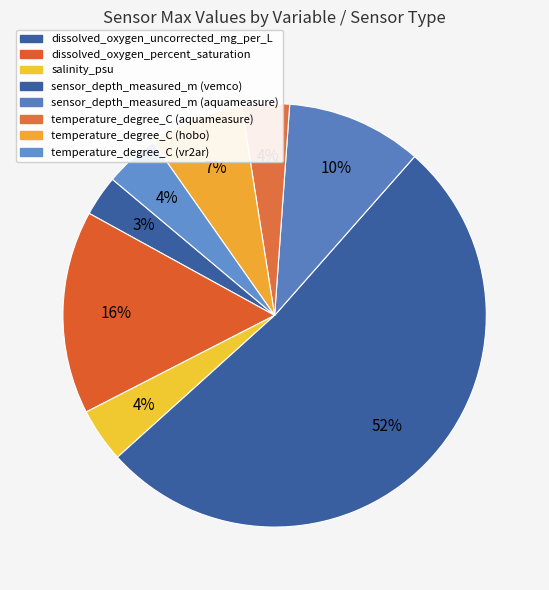

Count the number of slices in the pie.

8